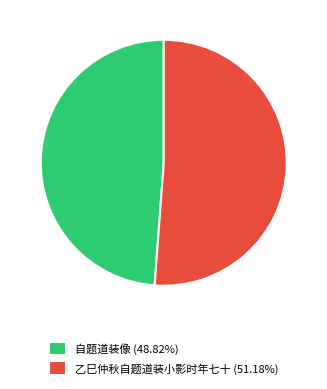

Is there any slice that represents more than half of the pie?

Yes